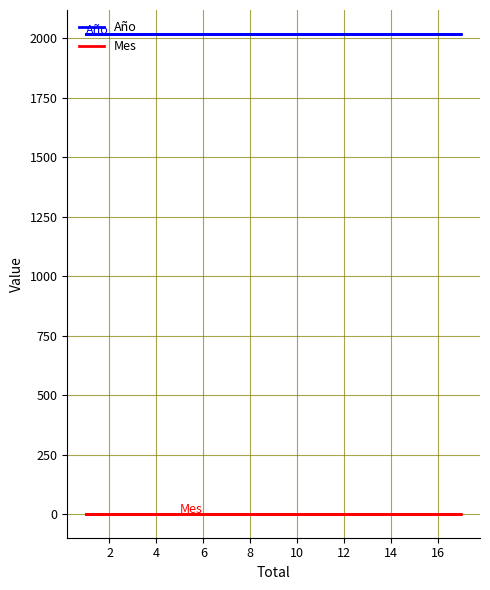

Which series has the largest total across all categories?

Año